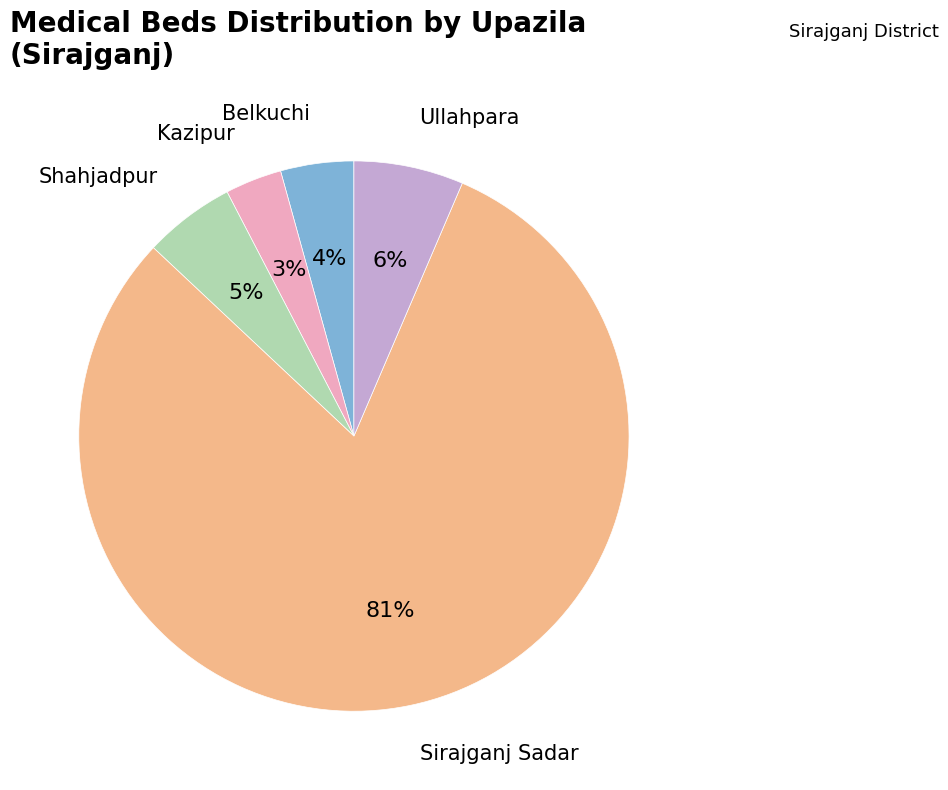

Does any single category account for the majority?

Yes